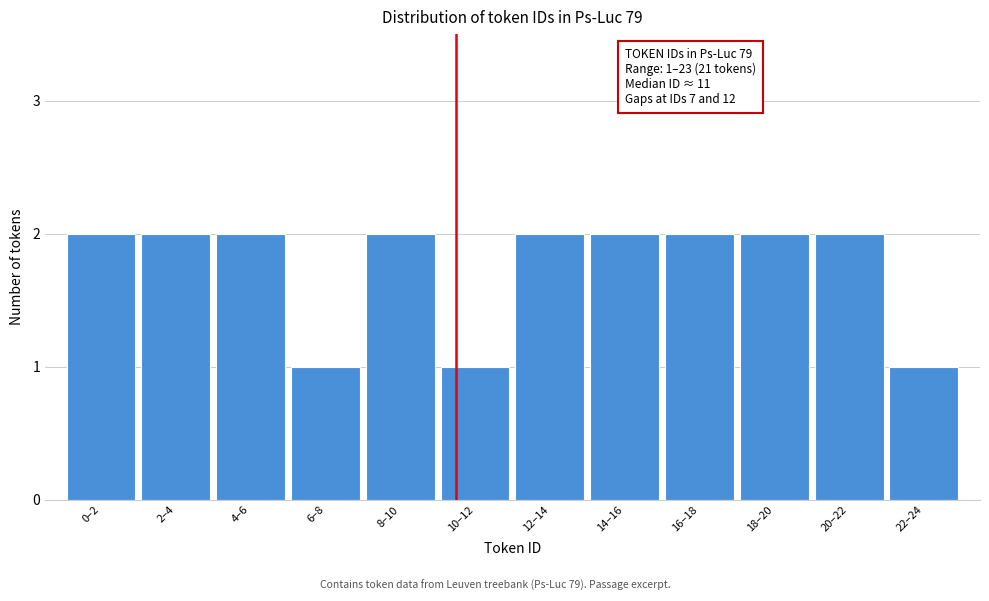

Reading left to right, transcribe all the data shown in this chart.

2	2	2	1	2	1	2	2	2	2	2	1